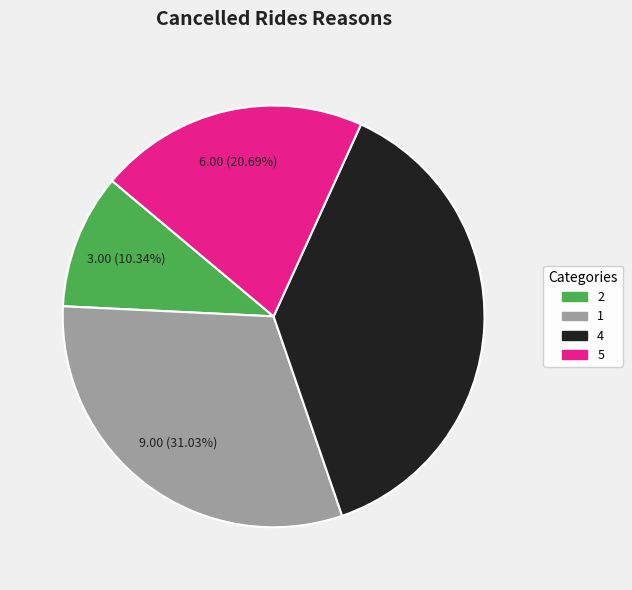

Does any single category account for the majority?

No